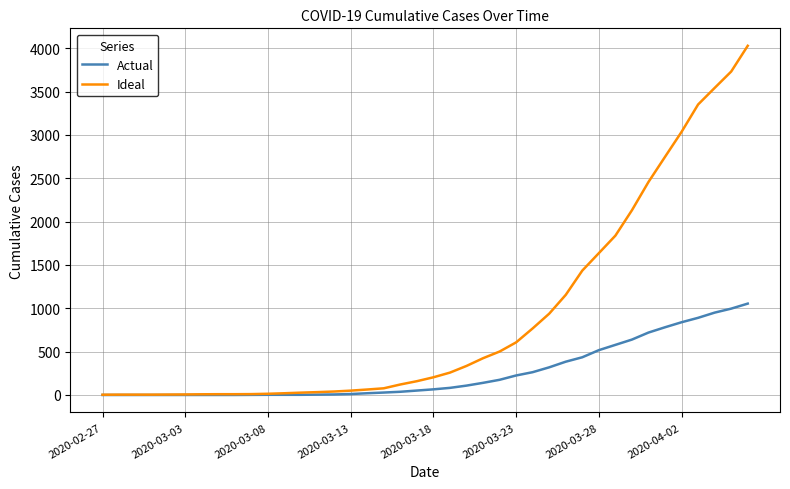

Which series has the largest total across all categories?

Ideal